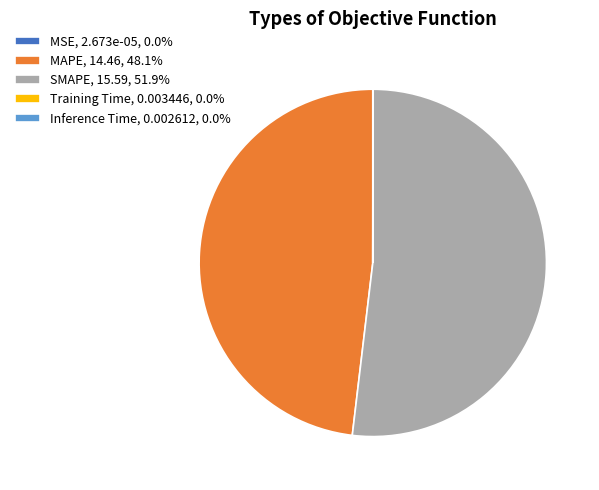

Is there a majority slice in this chart?

Yes